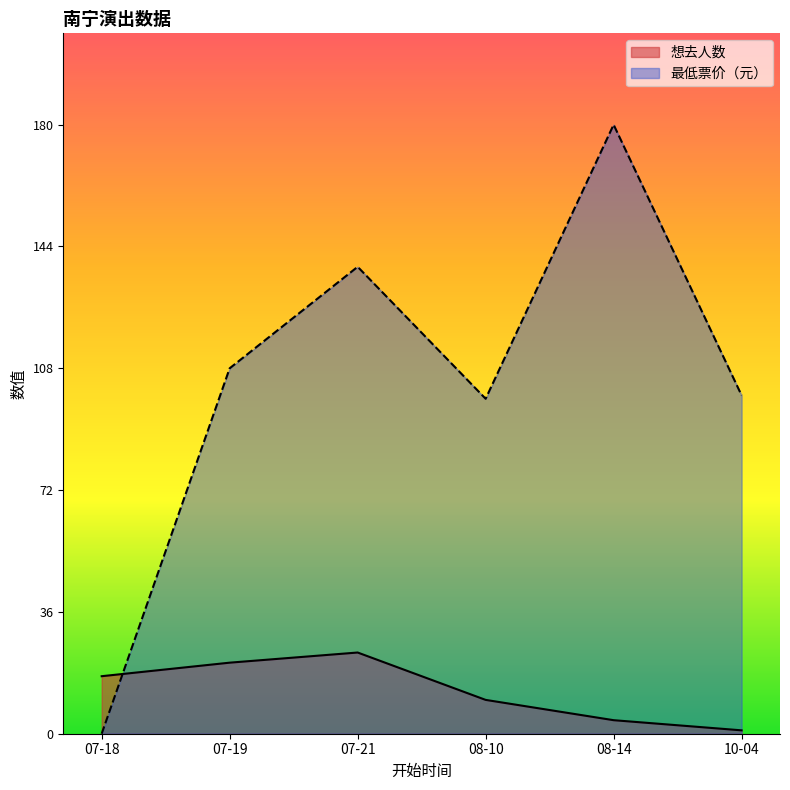

How many values in the 最低票价 series exceed 108?

2